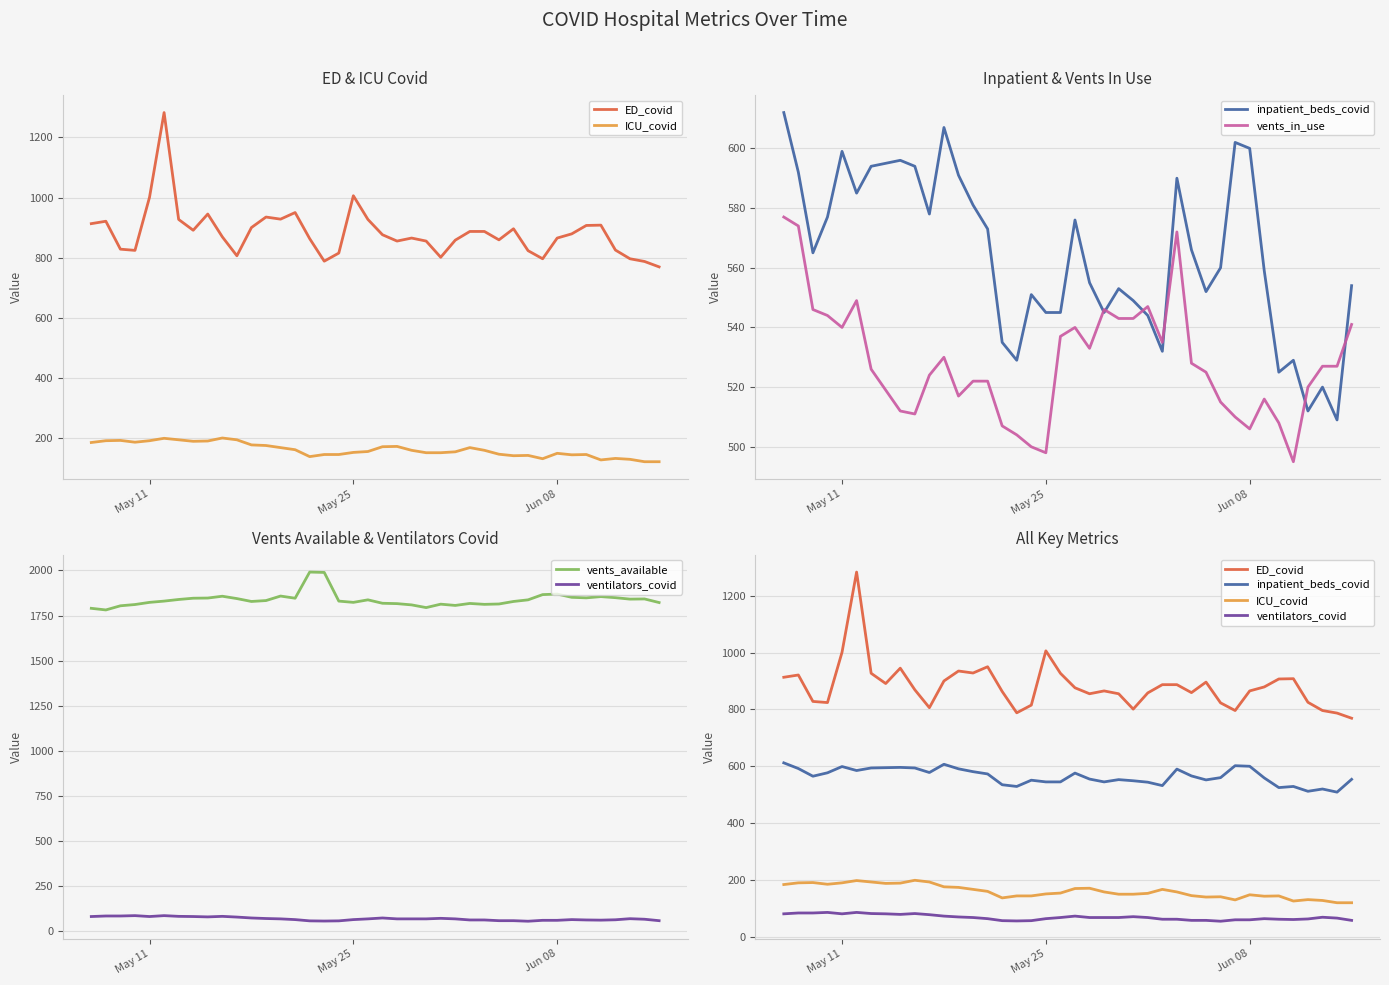

At how many categories does at least one series exceed 1748?

40